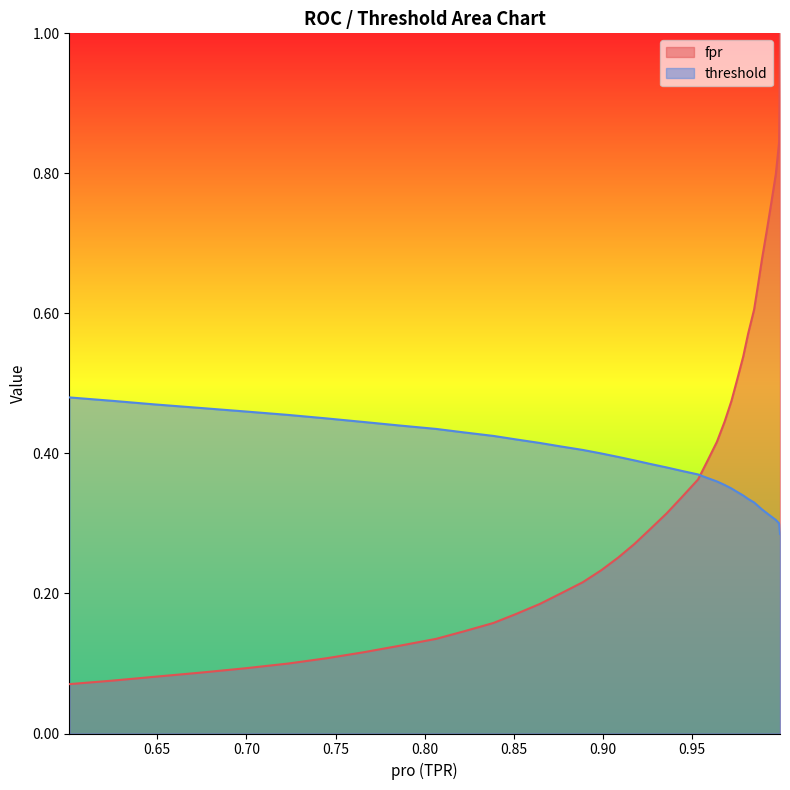

Count the number of data series in this chart.

2